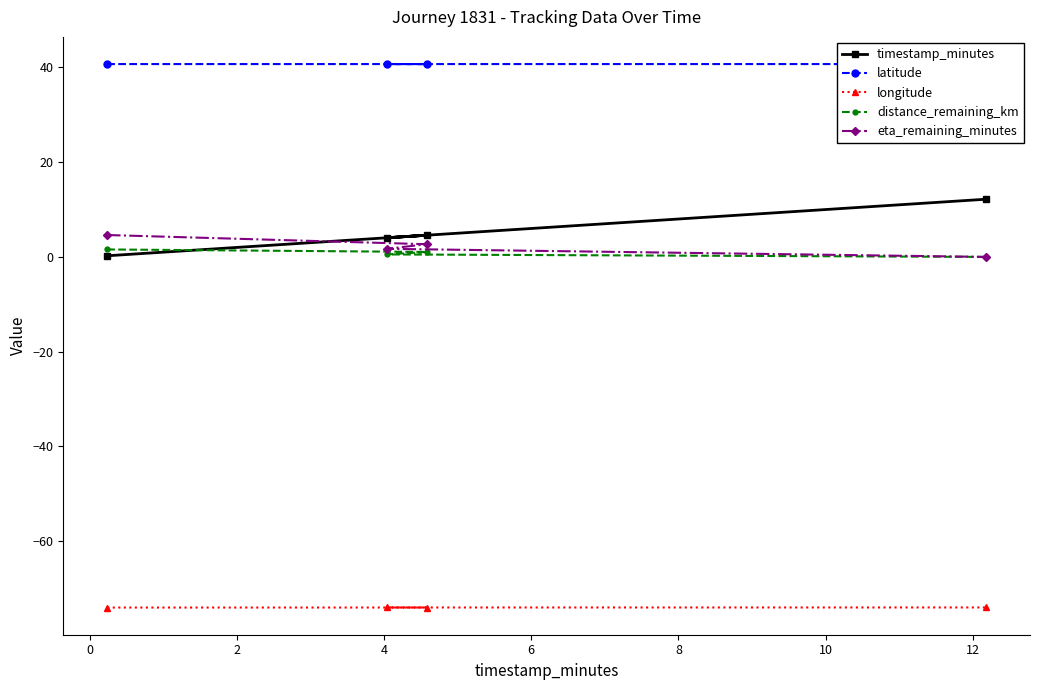

Rank the series by their maximum value, from lowest to highest.

longitude, distance_remaining_km, eta_remaining_minutes, timestamp_minutes, latitude